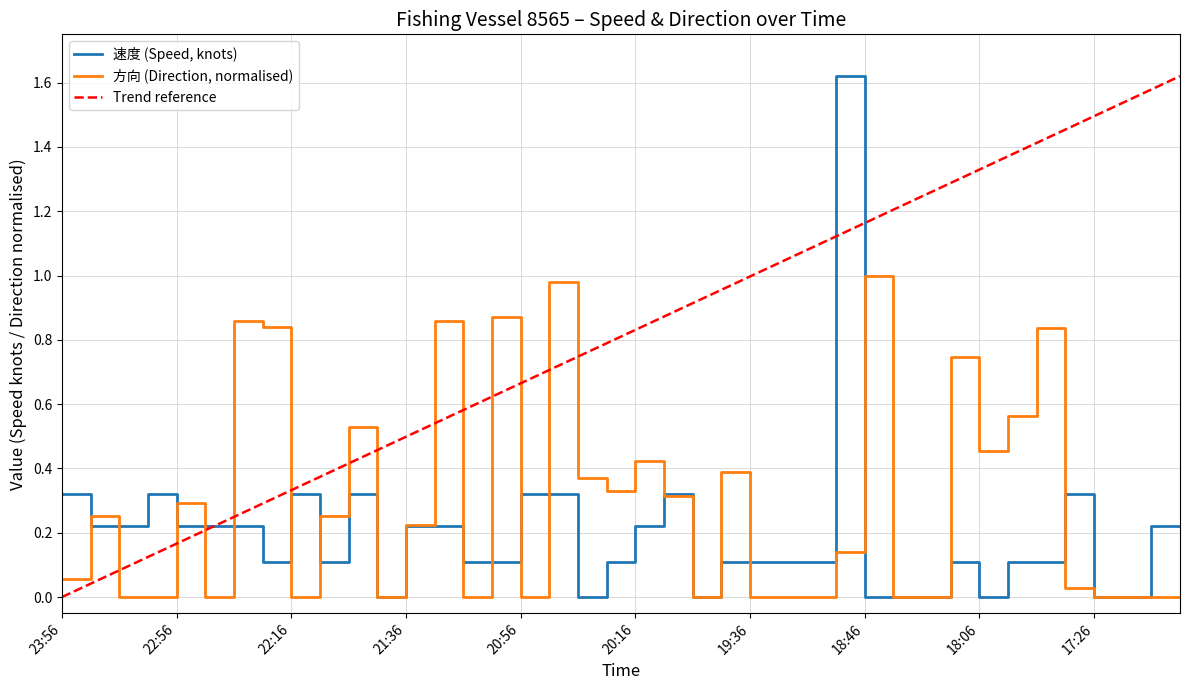

Which category has the highest value across all series?

18:56